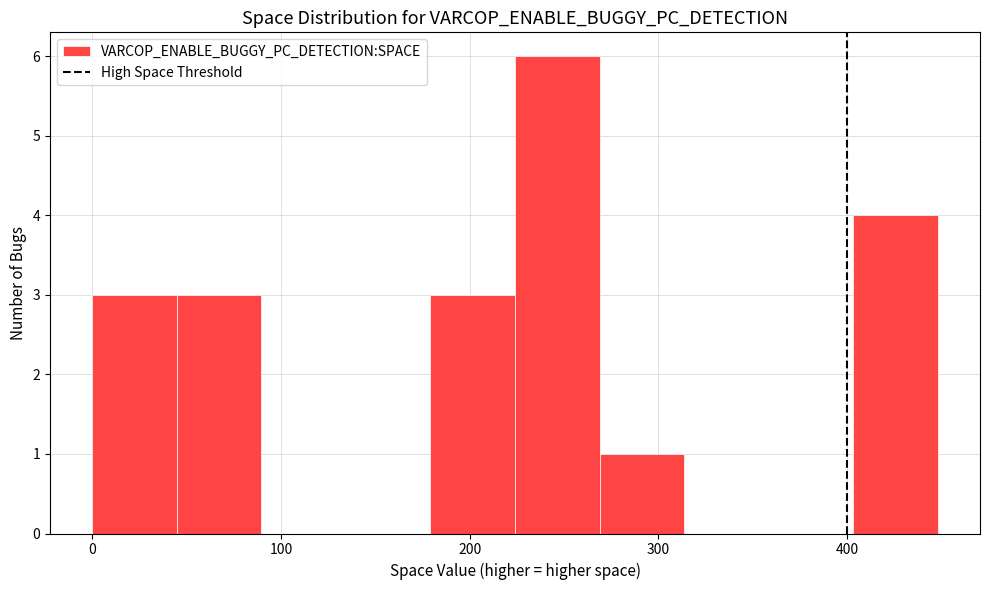

What is the height of the bar covering 270 to 310 on the x-axis? Neither the bar edges nor the heights are printed on the chart, so give them approximately, as read against the axes.

1